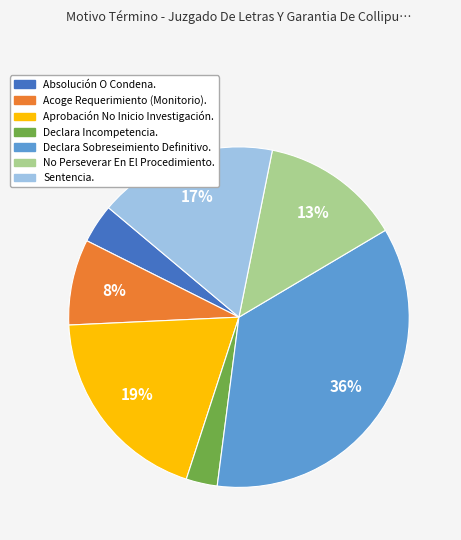

Combined, do No Perseverar En El Procedimiento. and Declara Incompetencia. account for over 50%?

No